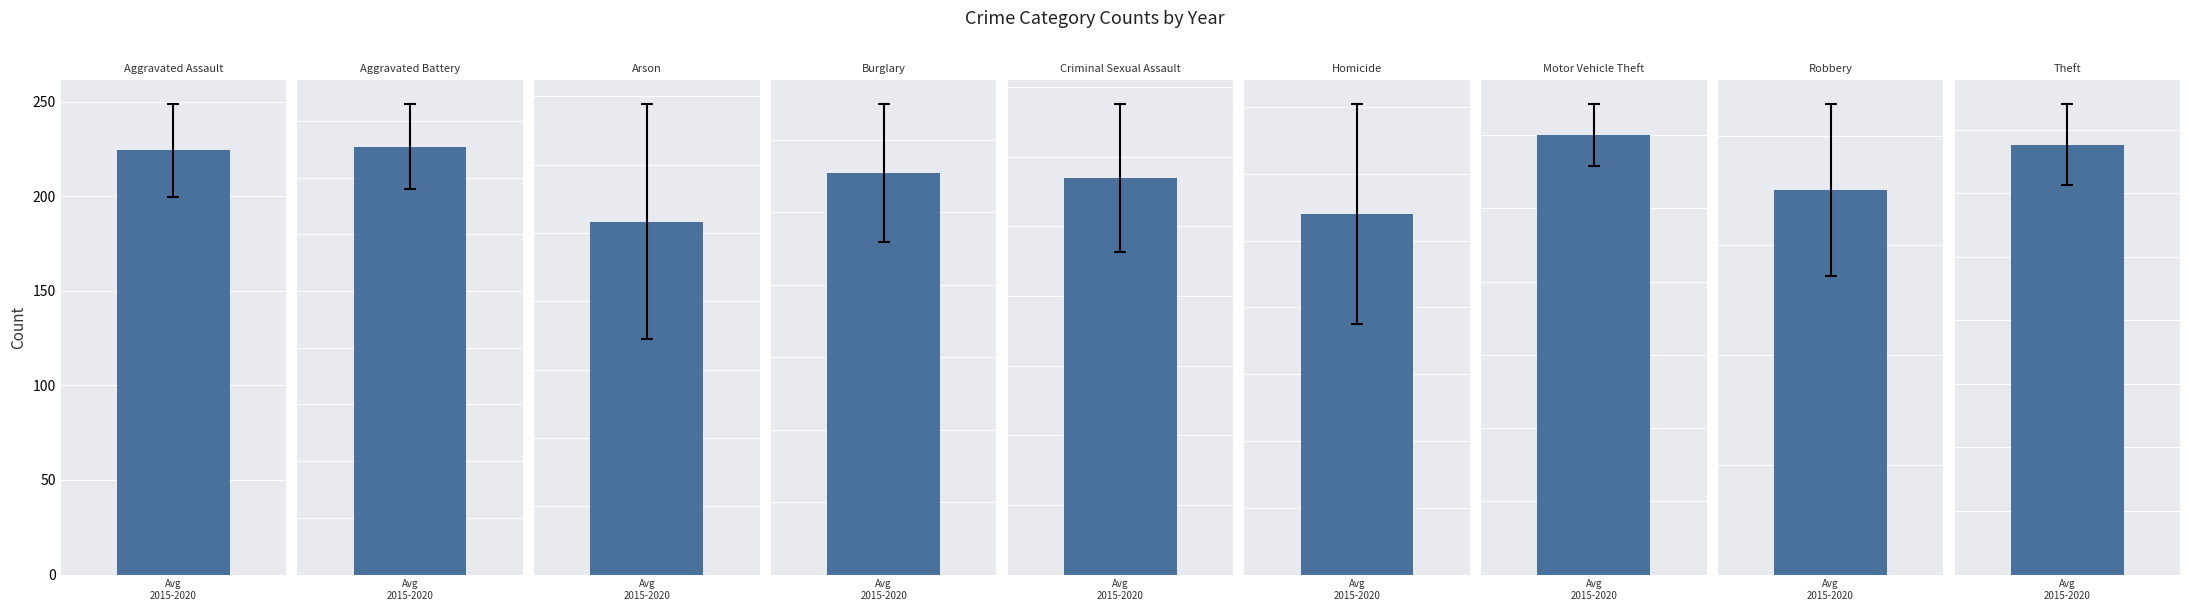

What position from the right is Motor Vehicle Theft?

3